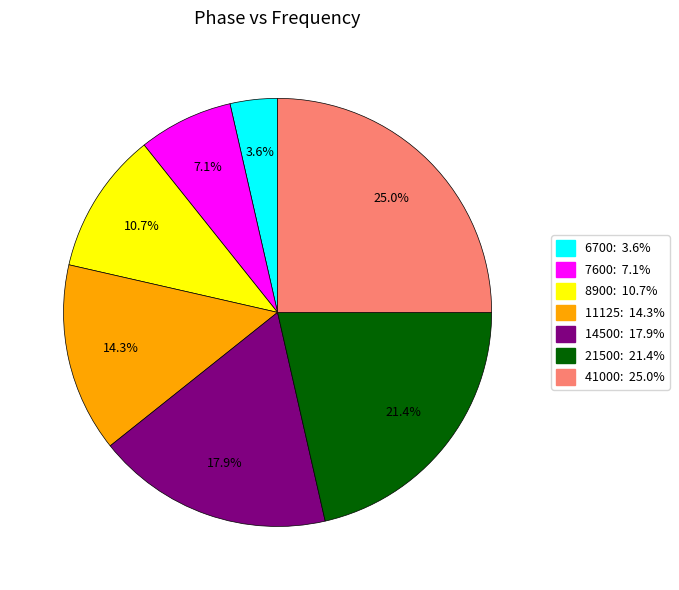

Is there a majority slice in this chart?

No